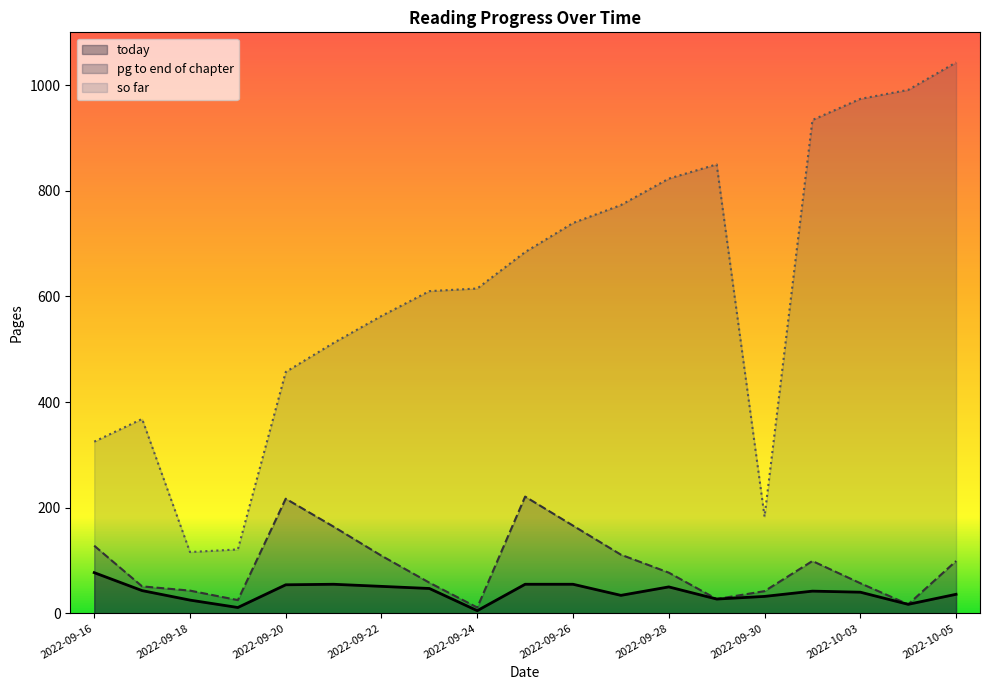

True or false: so far and today intersect in this chart.

False